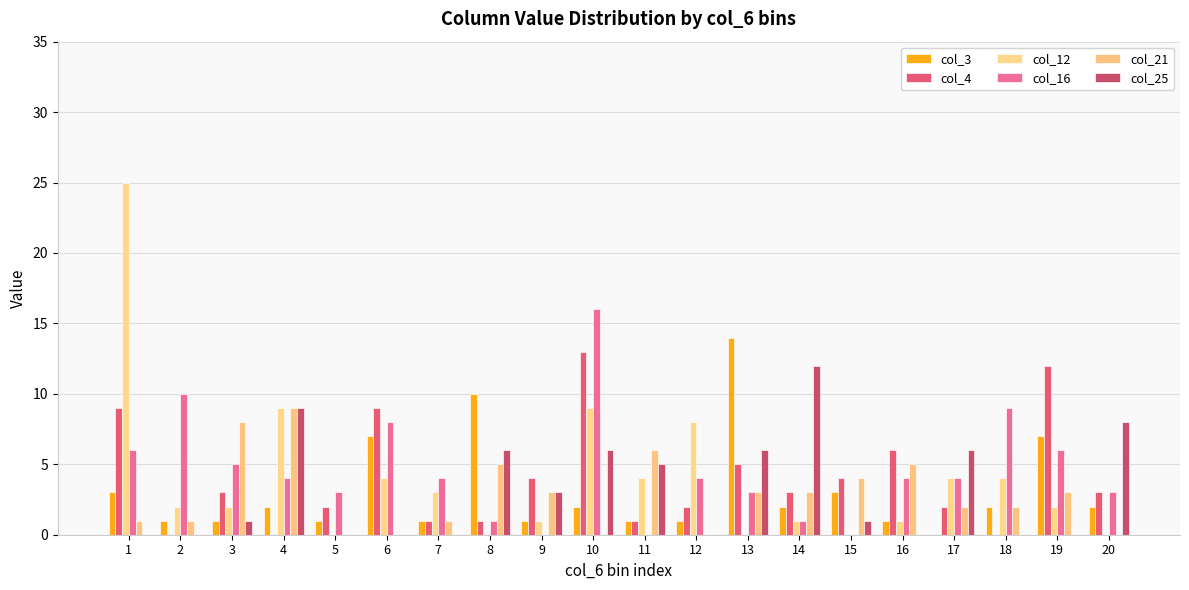

What is the sum of all col_16 values?

91